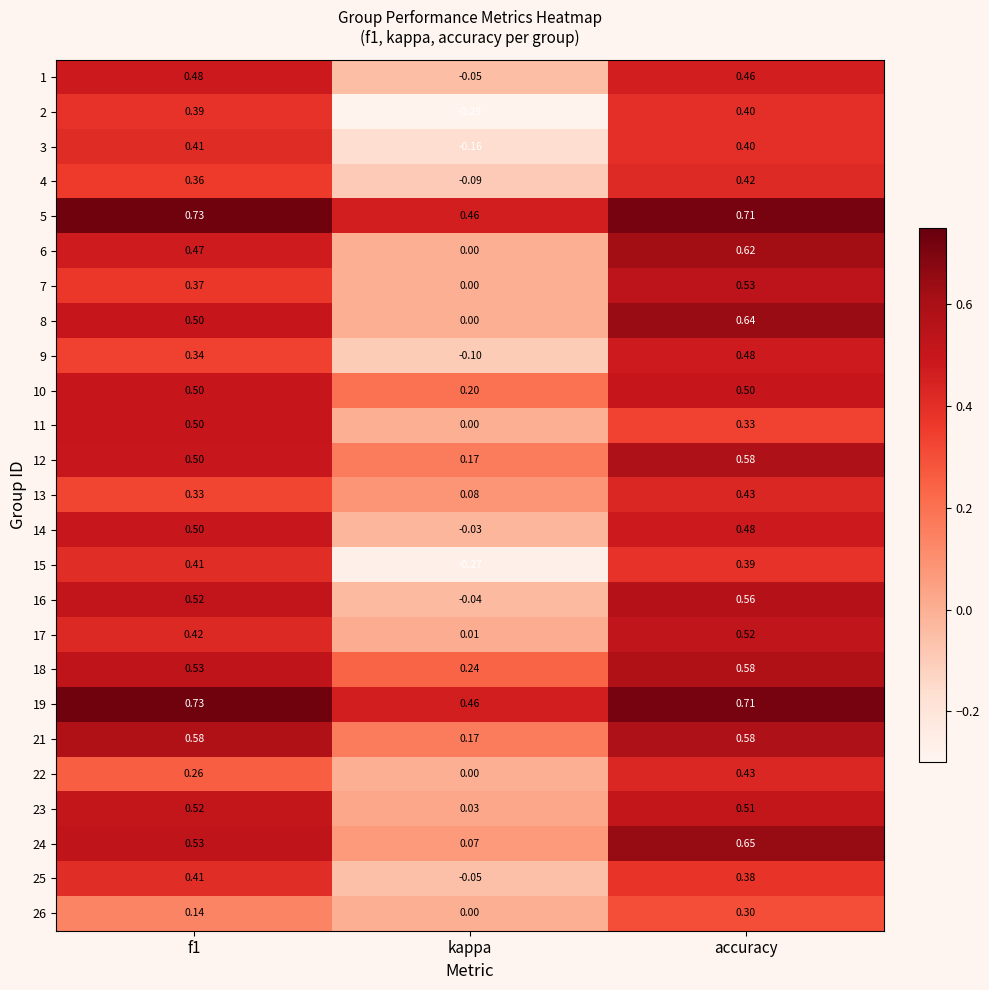

At which label does 23 reach its minimum?

kappa